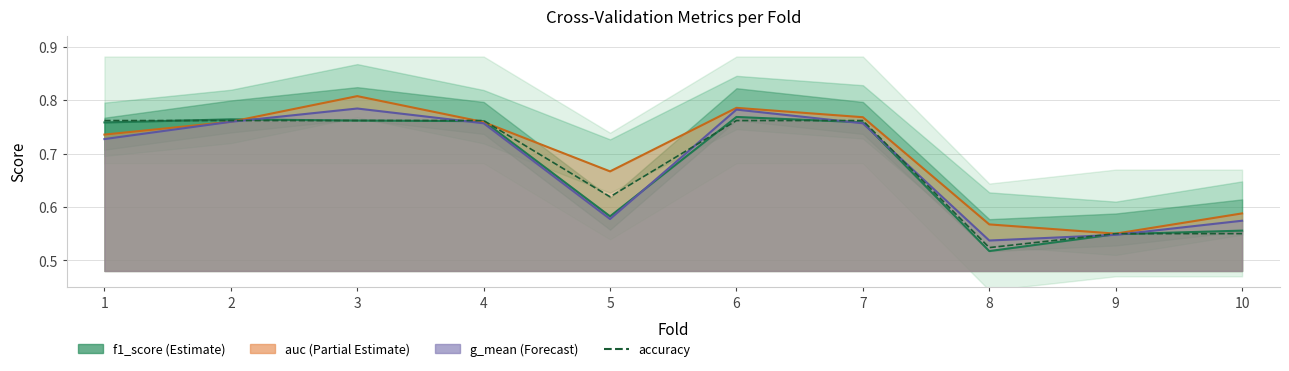

Where is the first local minimum?

5